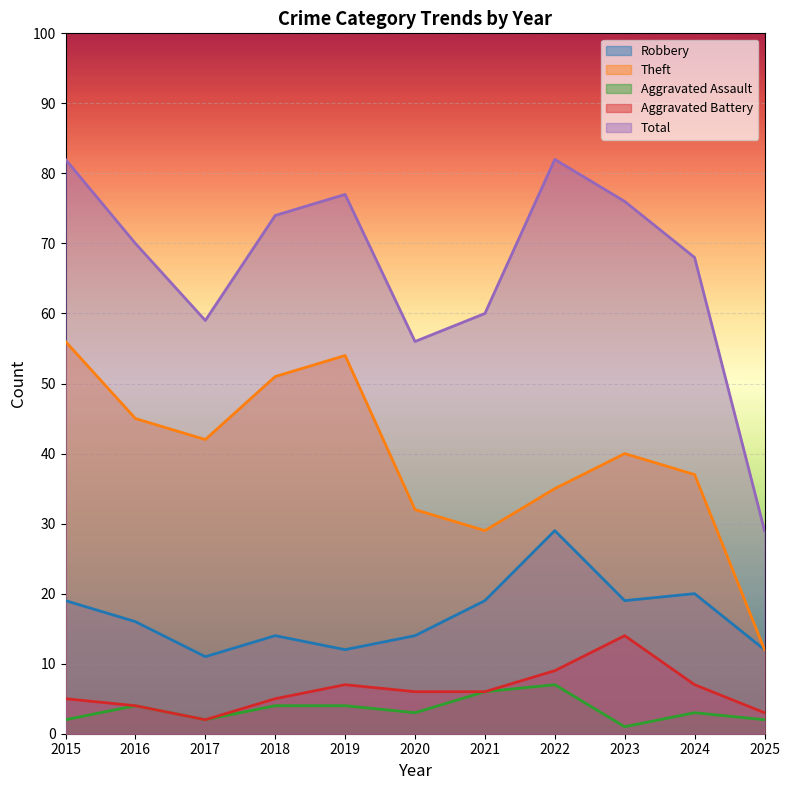

Is it true that Total equals 56 at 2020?

True